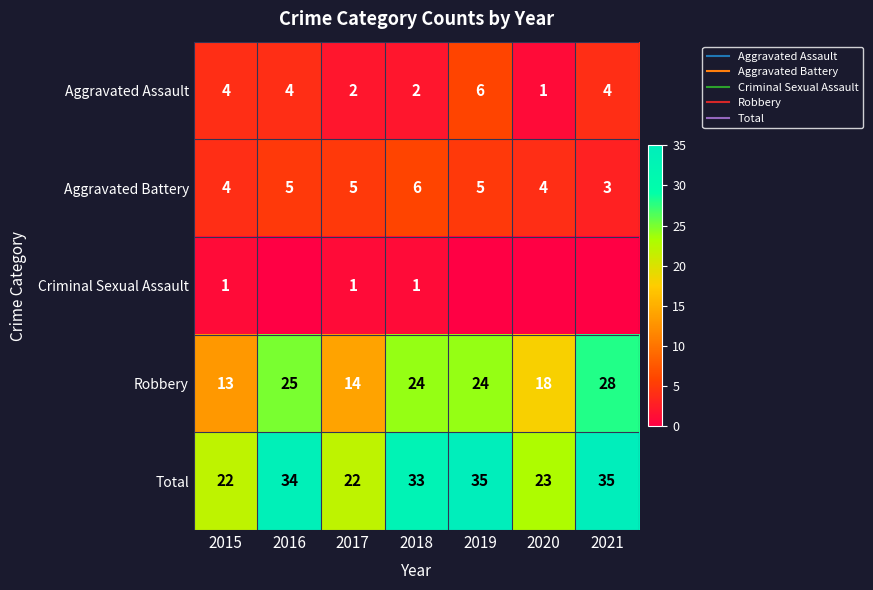

What is the difference between the maximum and minimum values in the Robbery series?

15